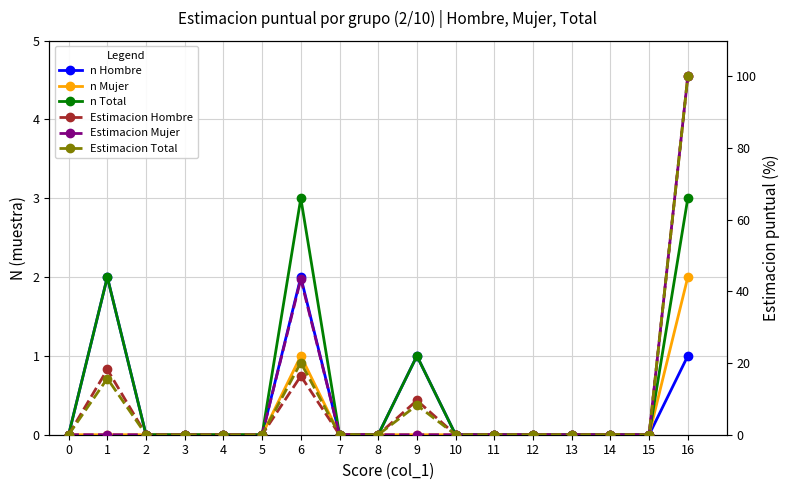

How many values in the n Mujer series exceed 0?

2